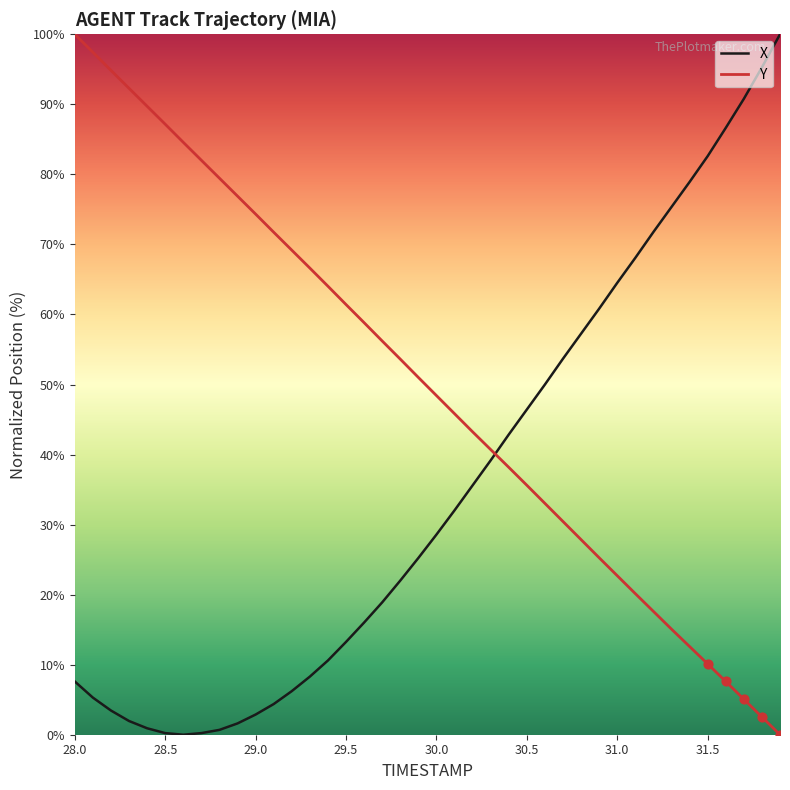

What are all the series names shown in the legend?

X, Y